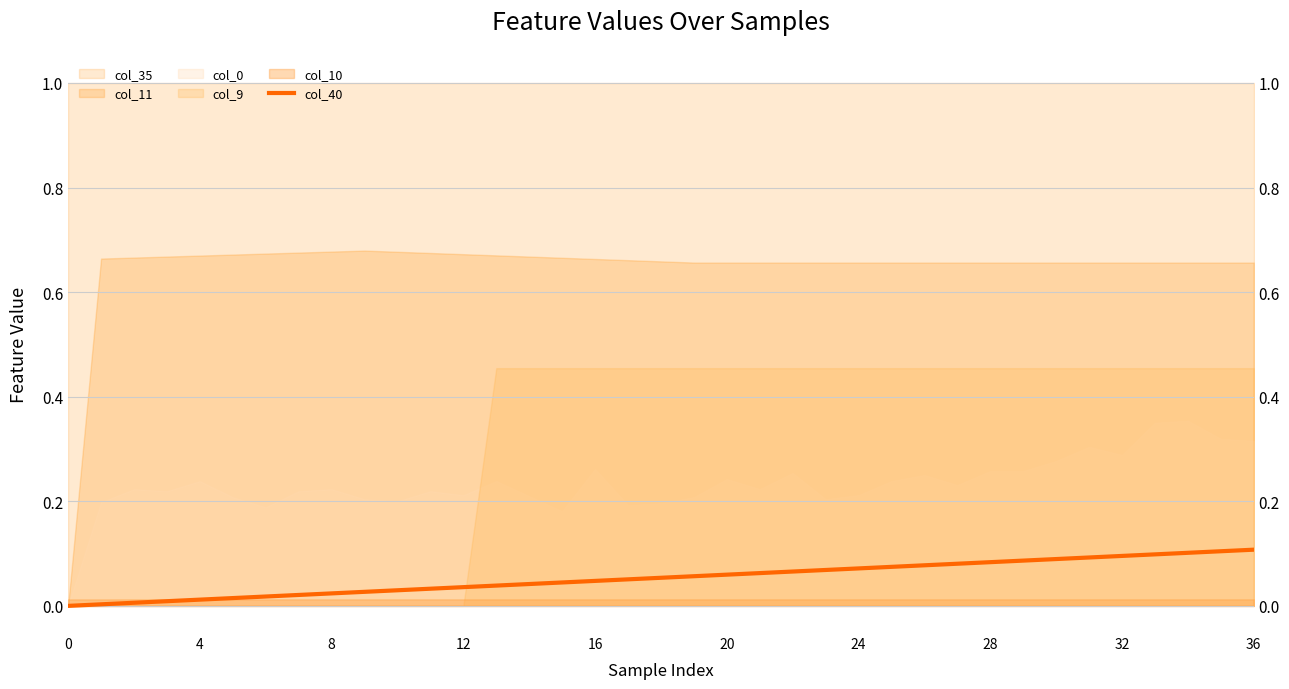

What is the change in value from 11 to 30?

+0.1